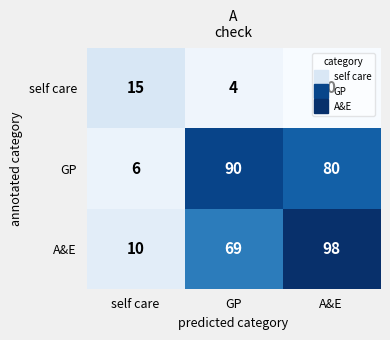

Which series has the widest spread of values?

A&E